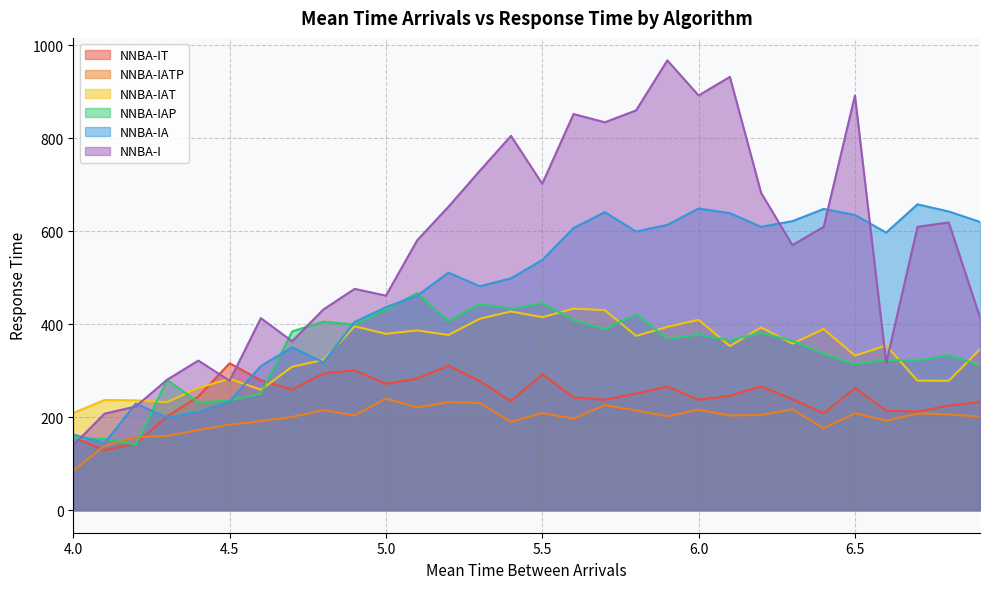

What is the total value across all series at 6.1?

2738.1